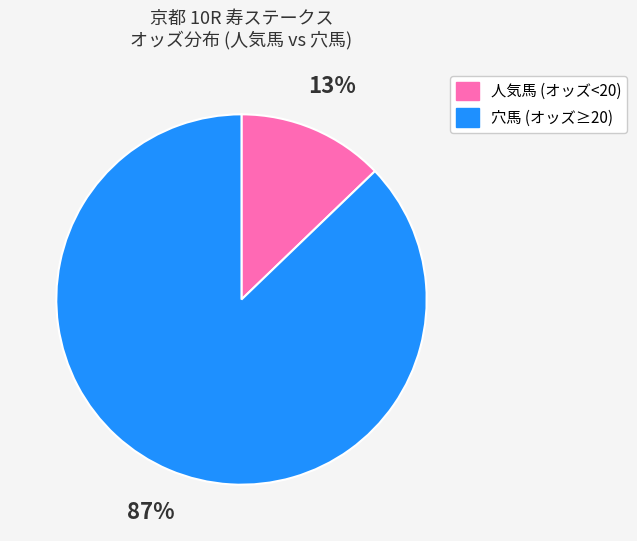

Is there any slice that represents more than half of the pie?

Yes